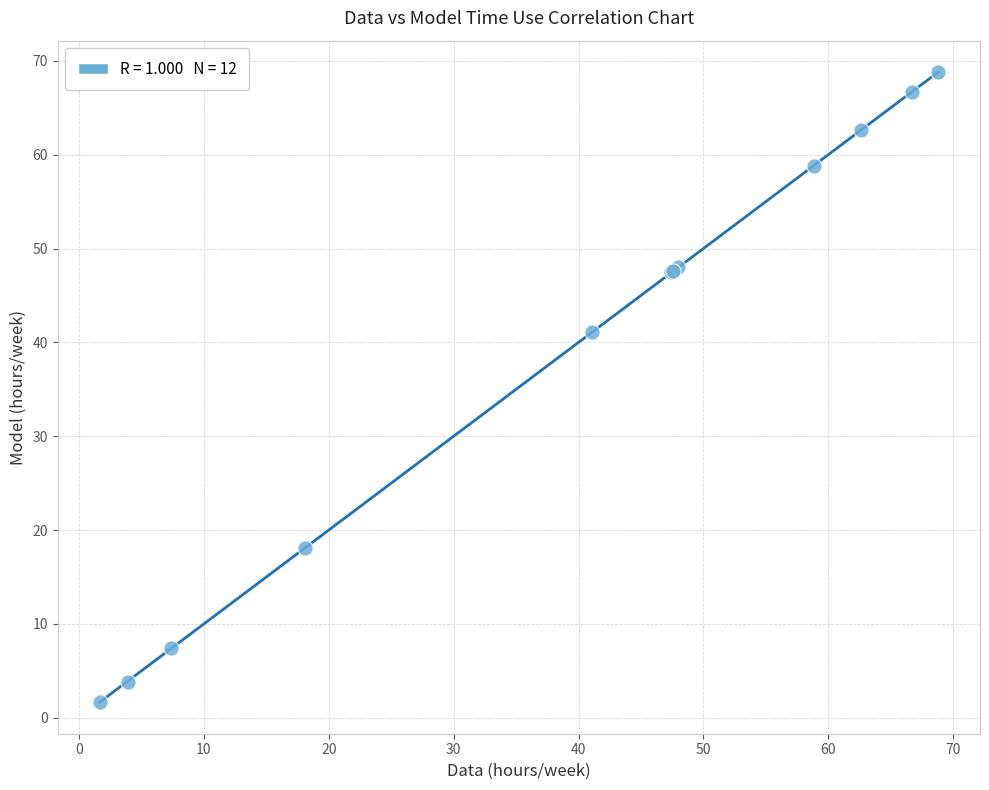

What Y value in the scatter plot is closest to 35?

41.1